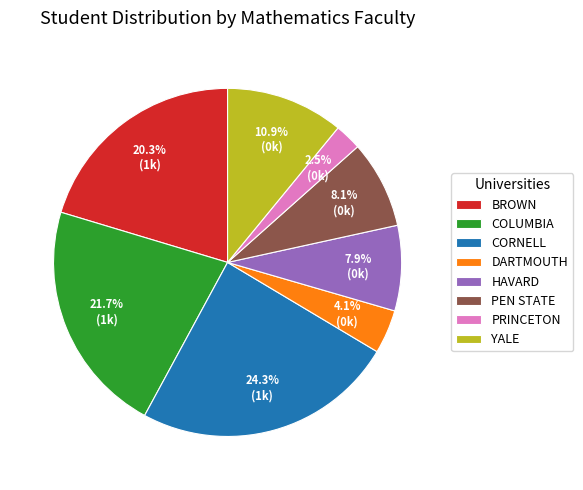

Approximately how many times larger is the value at COLUMBIA compared to HAVARD?

2.7